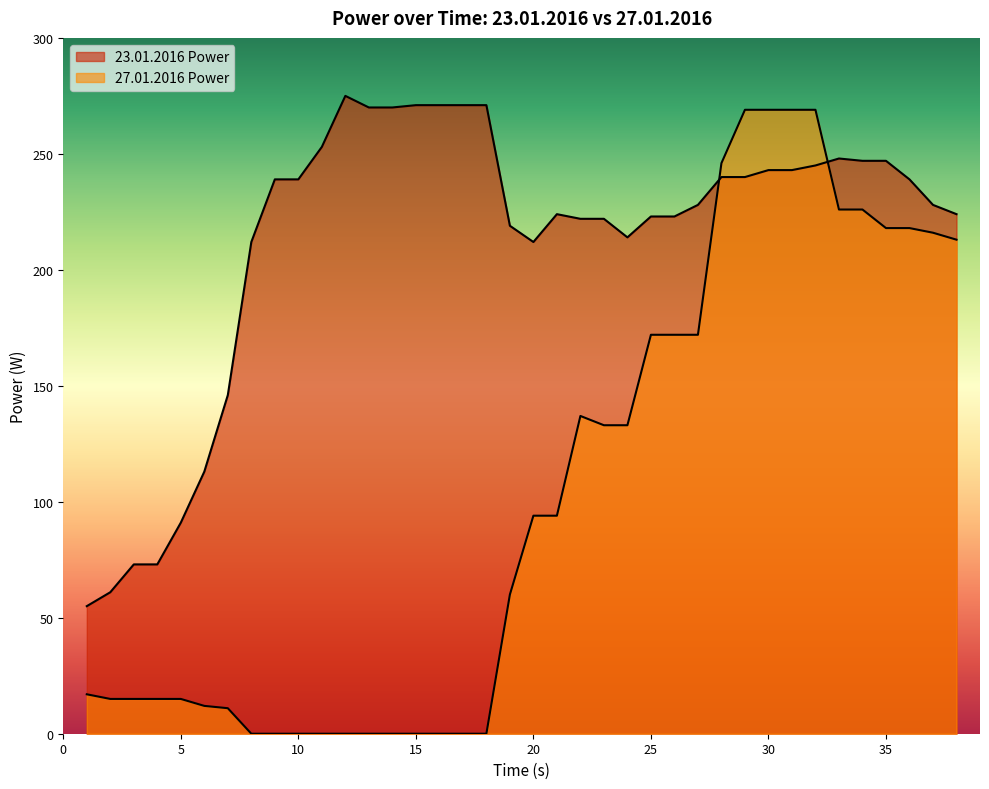

How many times do 23.01.2016 Power and 27.01.2016 Power cross each other?

2